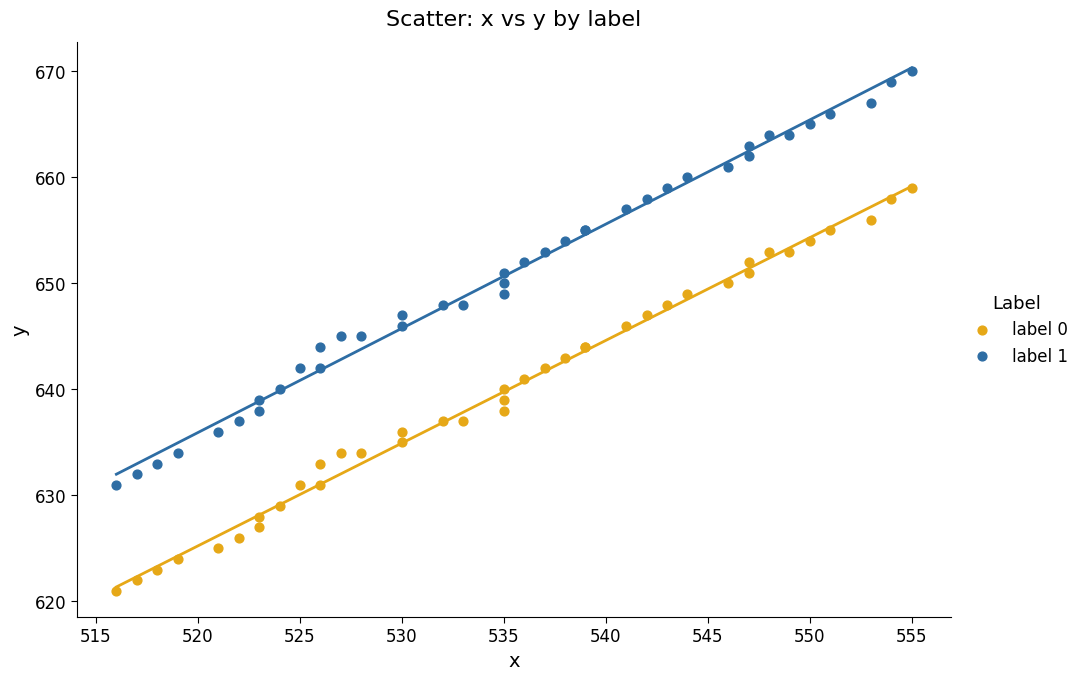

What is the X range (max minus min) for the scatter plot?

39